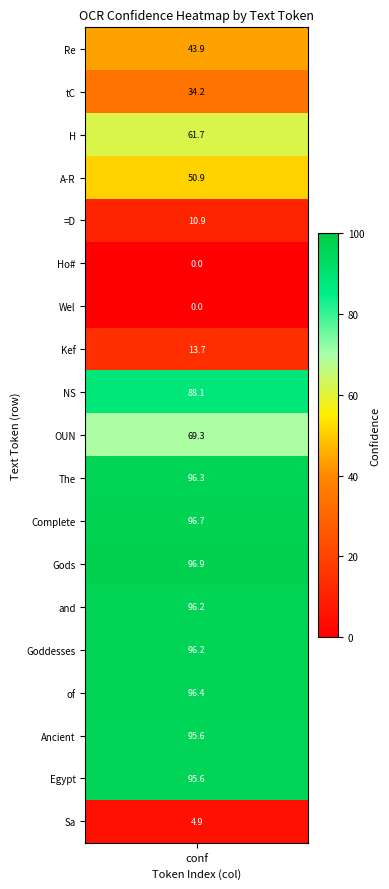

How many data points are above 69?

10